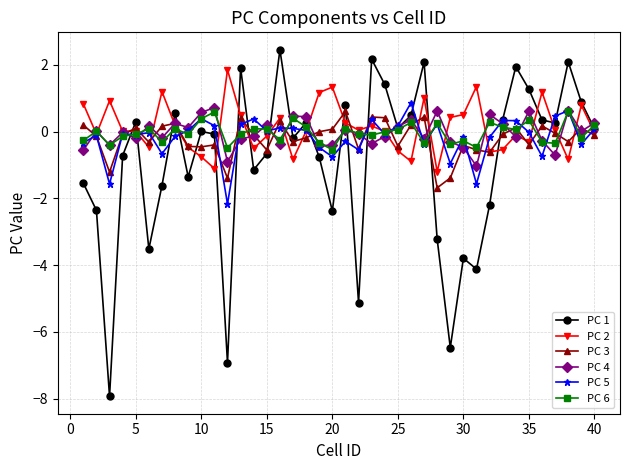

What is the smallest value displayed?

-7.9